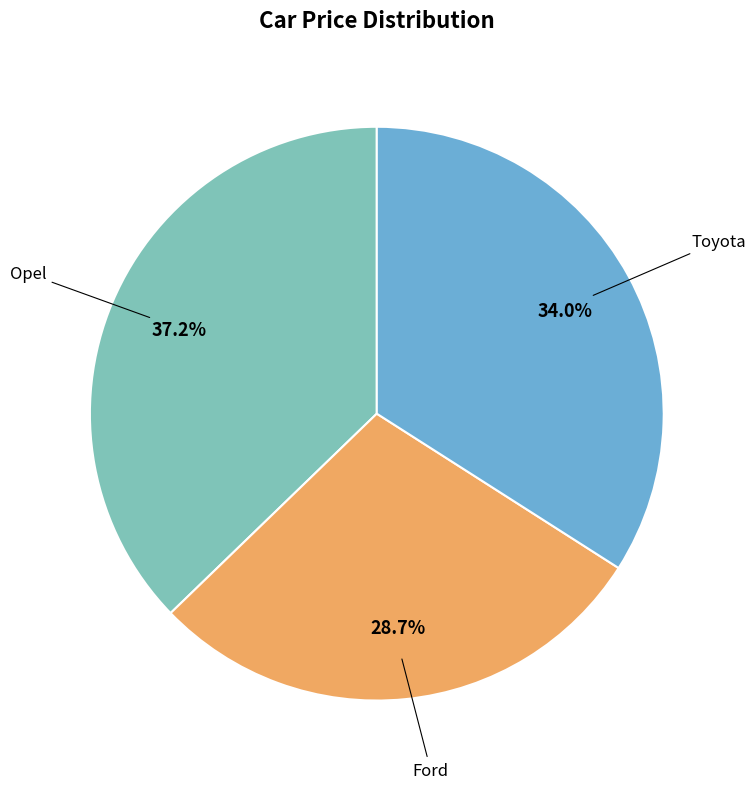

Is there a majority slice in this chart?

No